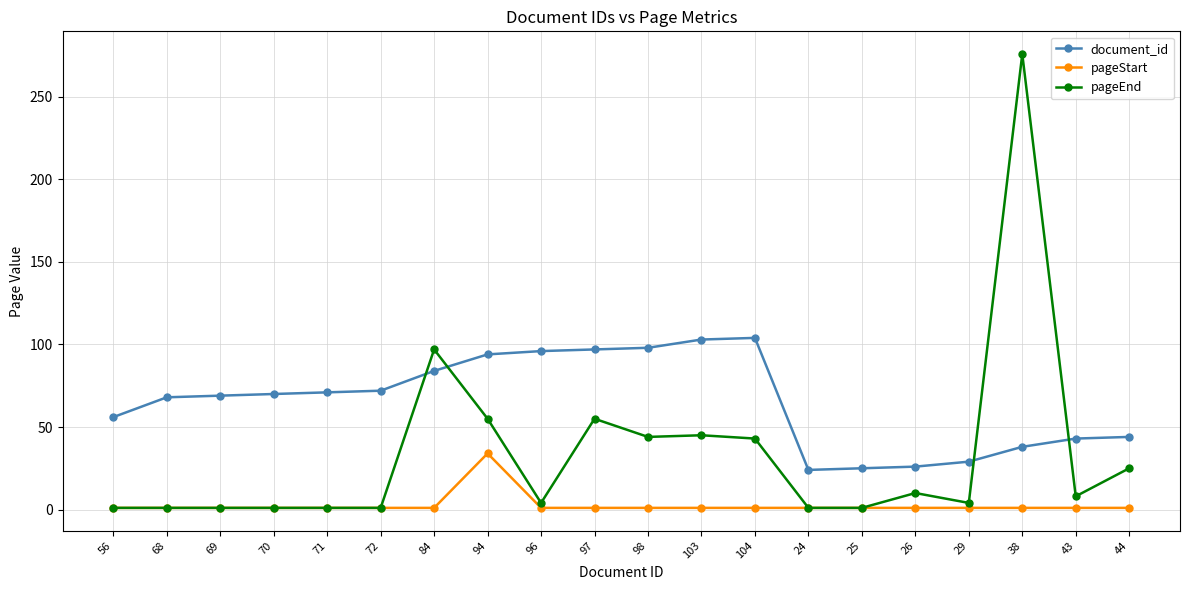

At which category is the sum across all series the highest?

38